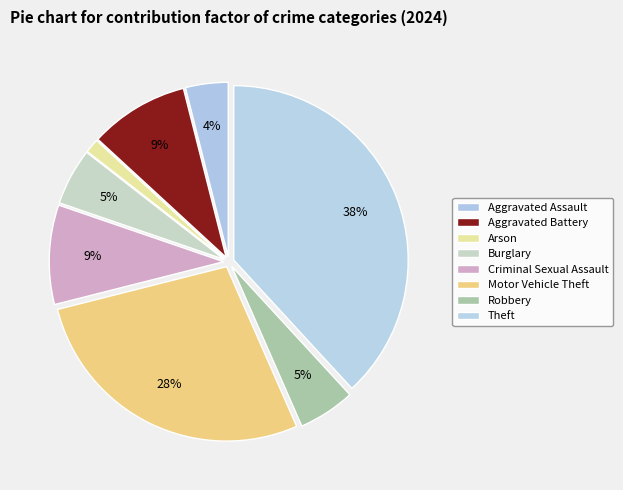

How many segments does this pie chart have?

8